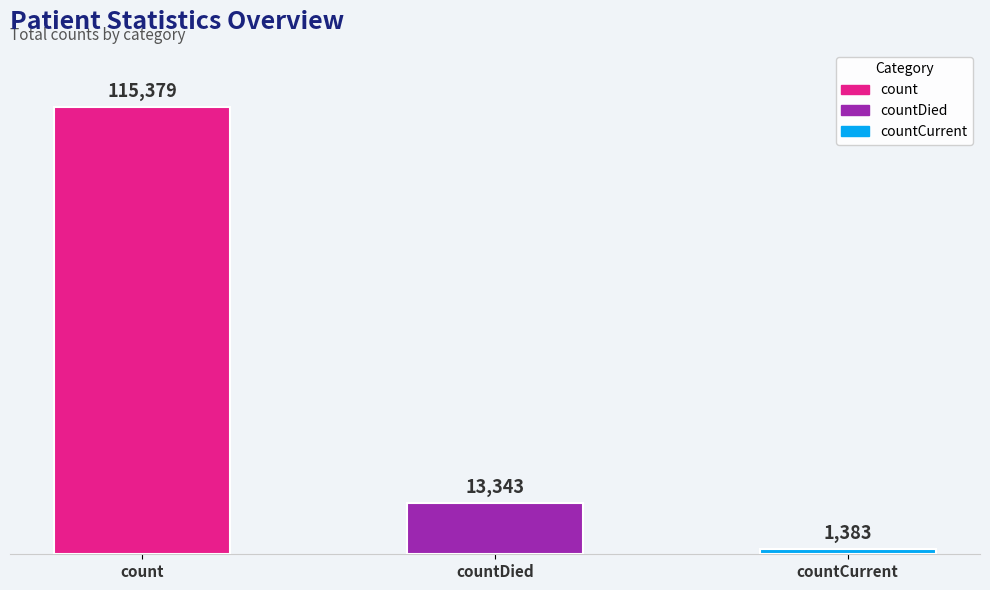

List the labels in order of value, smallest first.

countCurrent, countDied, count